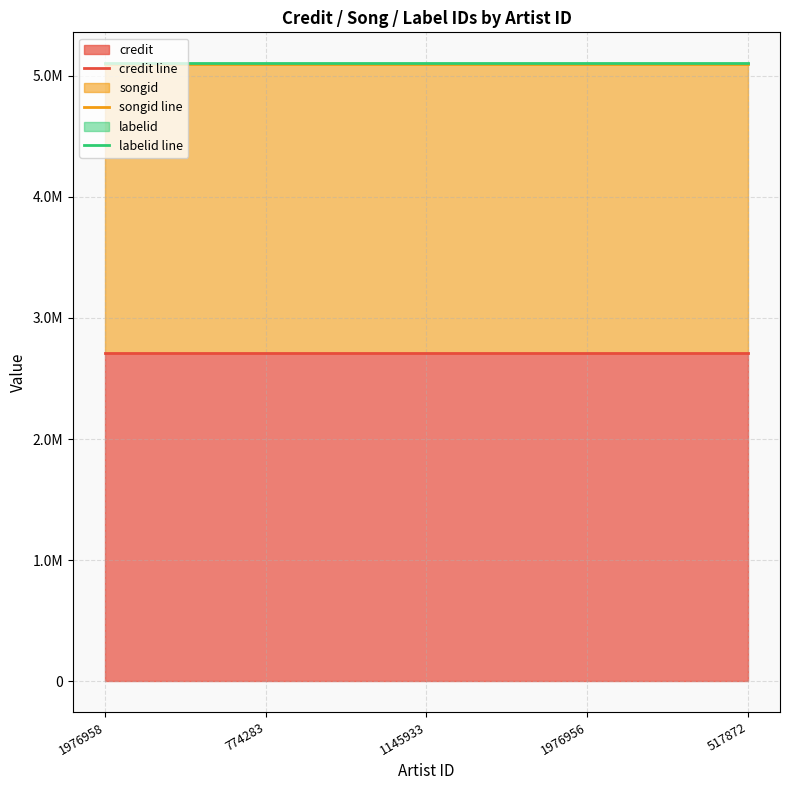

What is the total value across all series at 1976956?

12907150